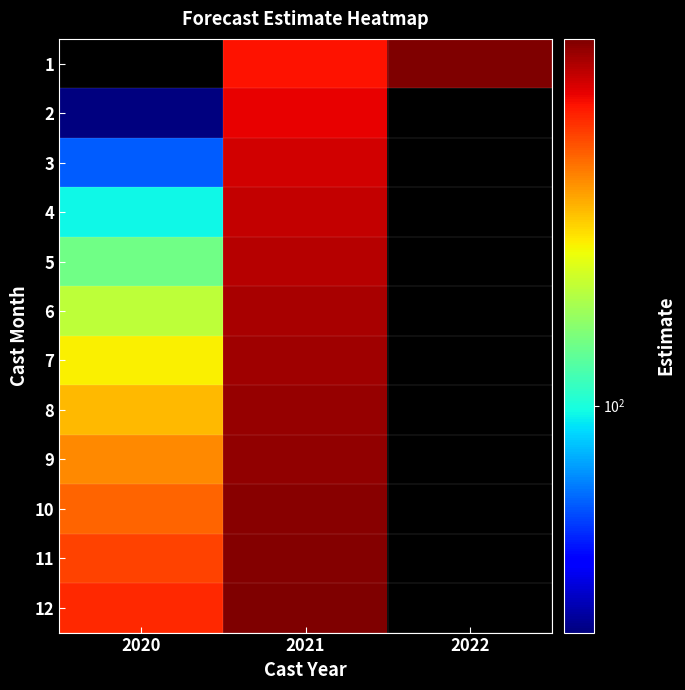

Which has a higher value, 2022 or 2020?

2020